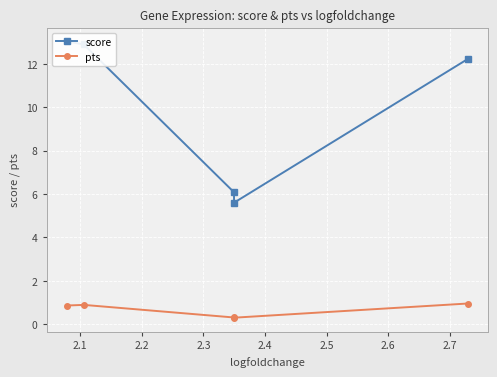

What is the highest value of the pts series?

1.0